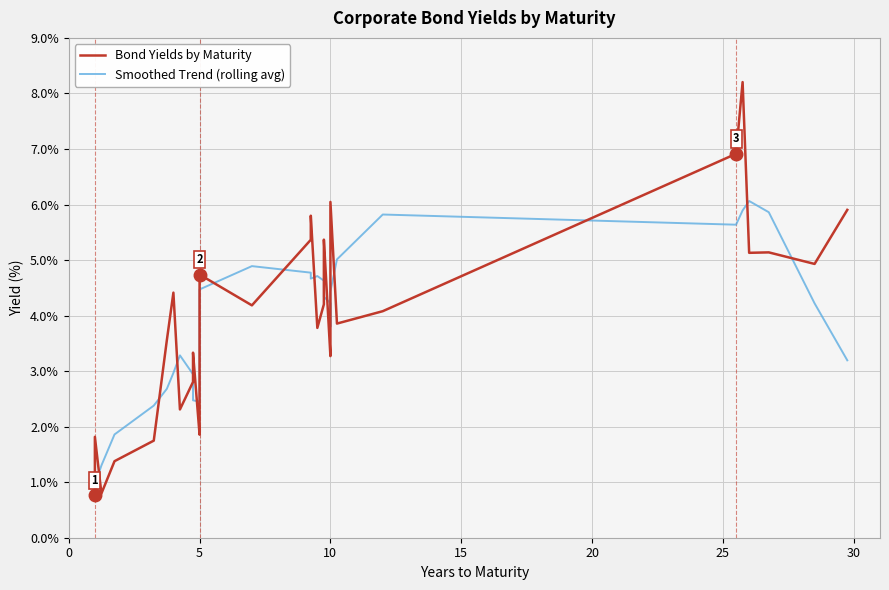

How many intersections are there between Smoothed Trend (rolling avg) and Bond Yields by Maturity?

20